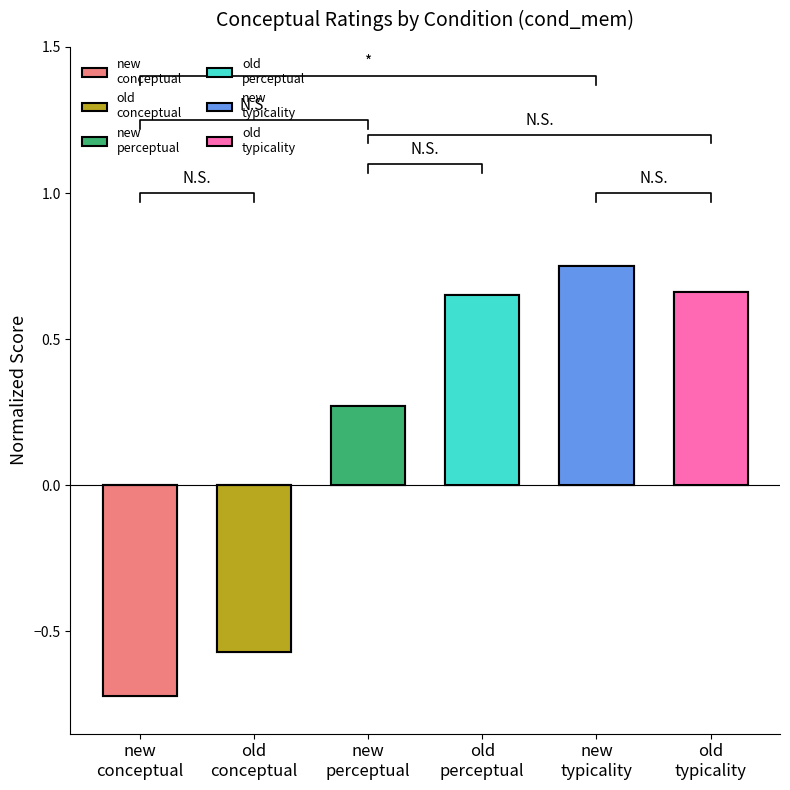

Rank the categories by value from highest to lowest.

new typicality, old typicality, old perceptual, new perceptual, old conceptual, new conceptual